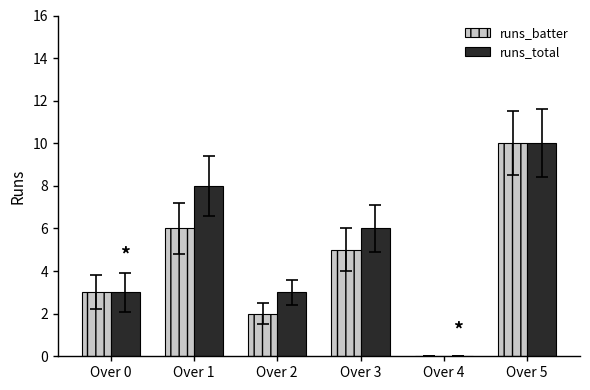

At which label does runs_total reach its peak?

Over 5